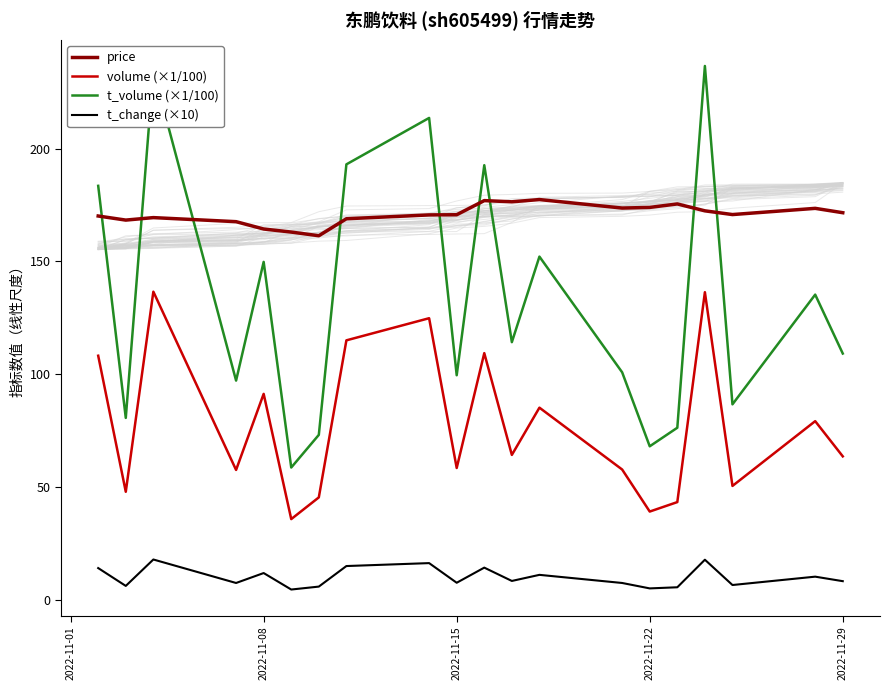

What is the maximum value for volume (×1/100)?

136.6